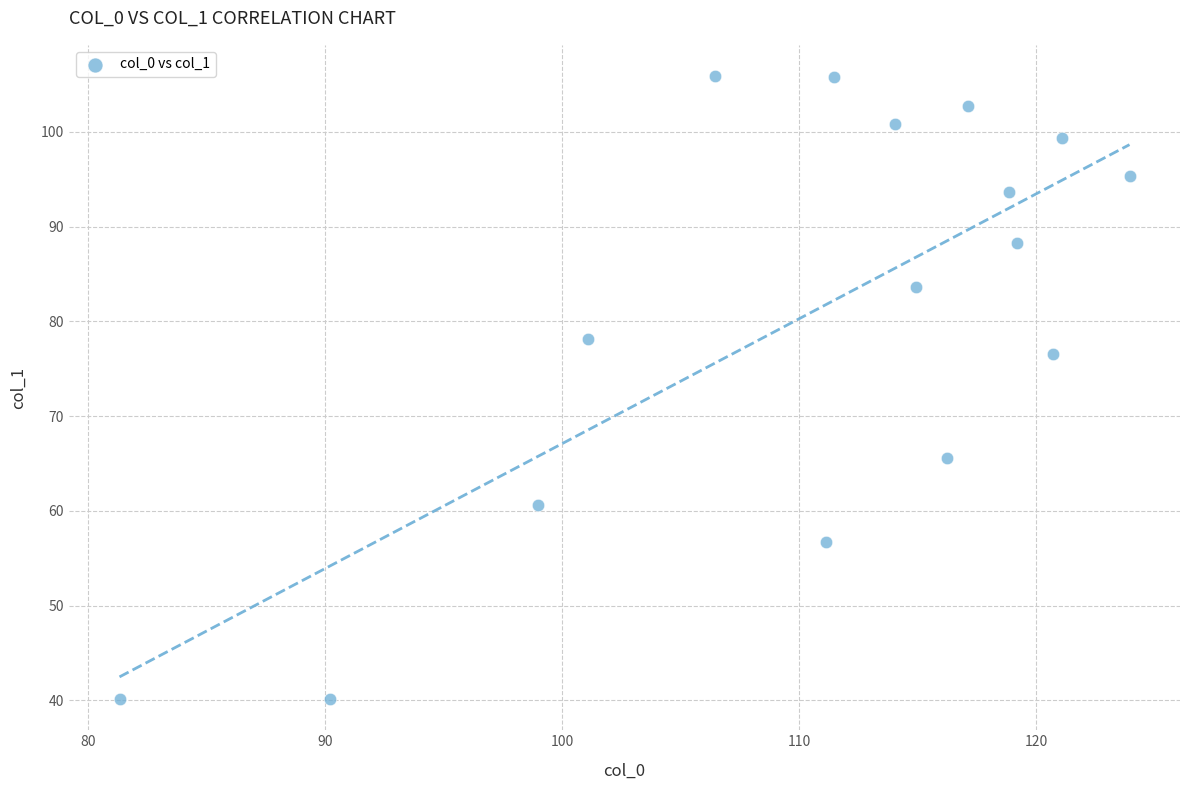

What is the range of X values (max minus min)?

42.6